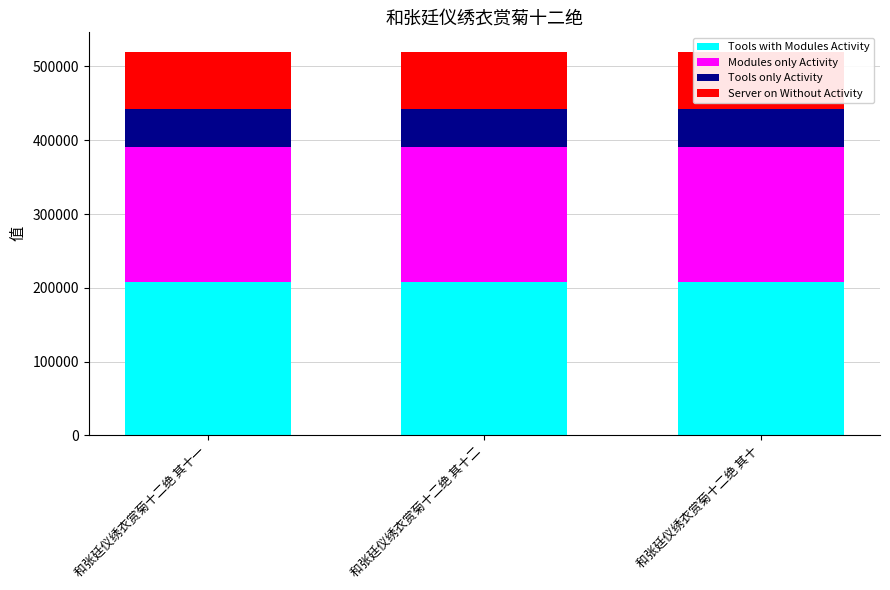

Reading left to right, list all the values displayed in this chart.

Tools with Modules Activity: 208089.2	208089.6	208088.8
Modules only Activity: 182078.0	182078.4	182077.7
Tools only Activity: 52022.3	52022.4	52022.2
Server on Without Activity: 78033.5	78033.6	78033.3